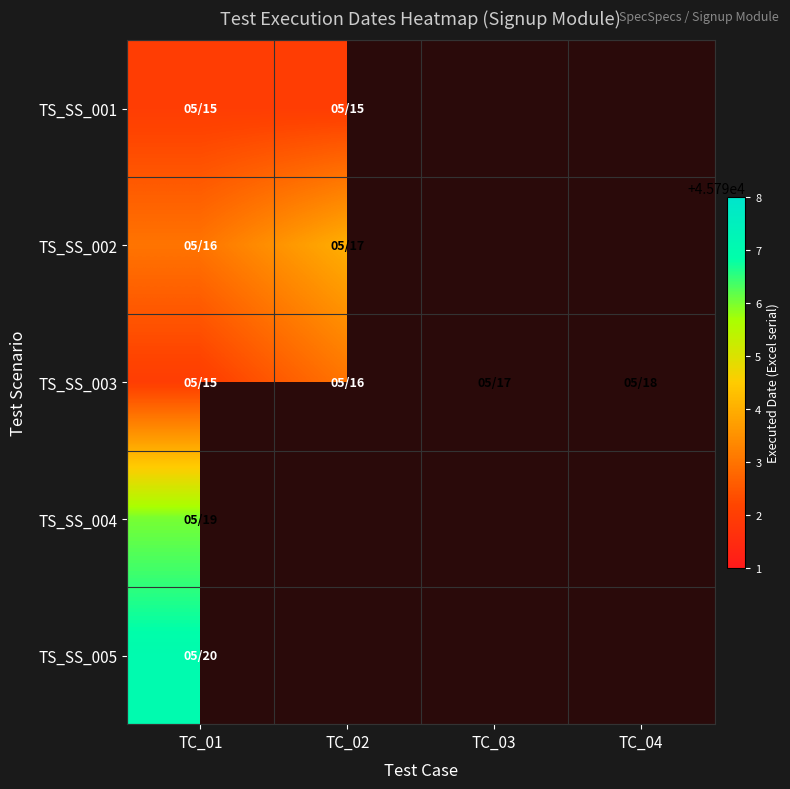

What is the minimum value shown in the chart?

45792.0